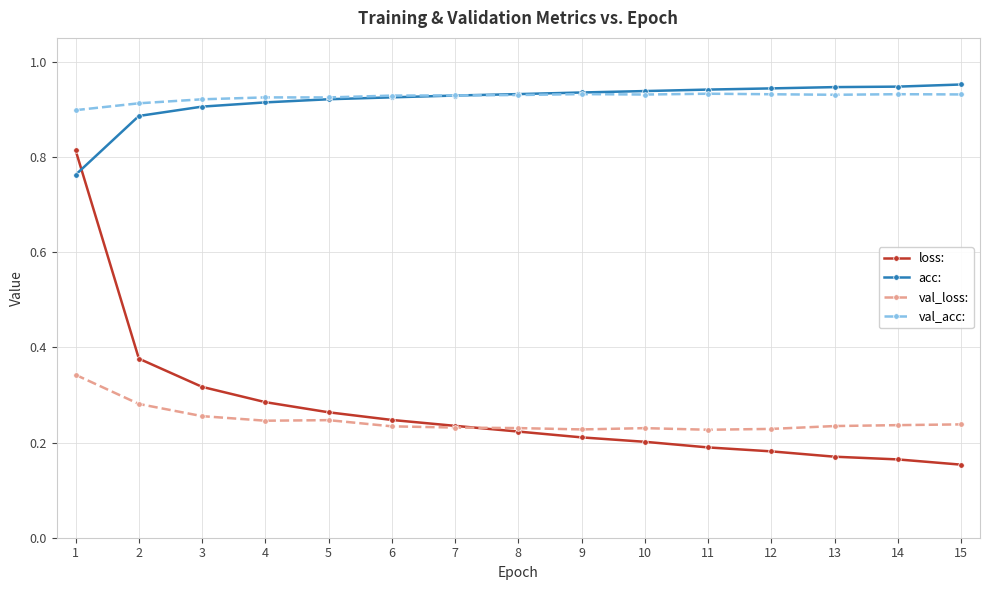

At how many categories does at least one series exceed 0?

15